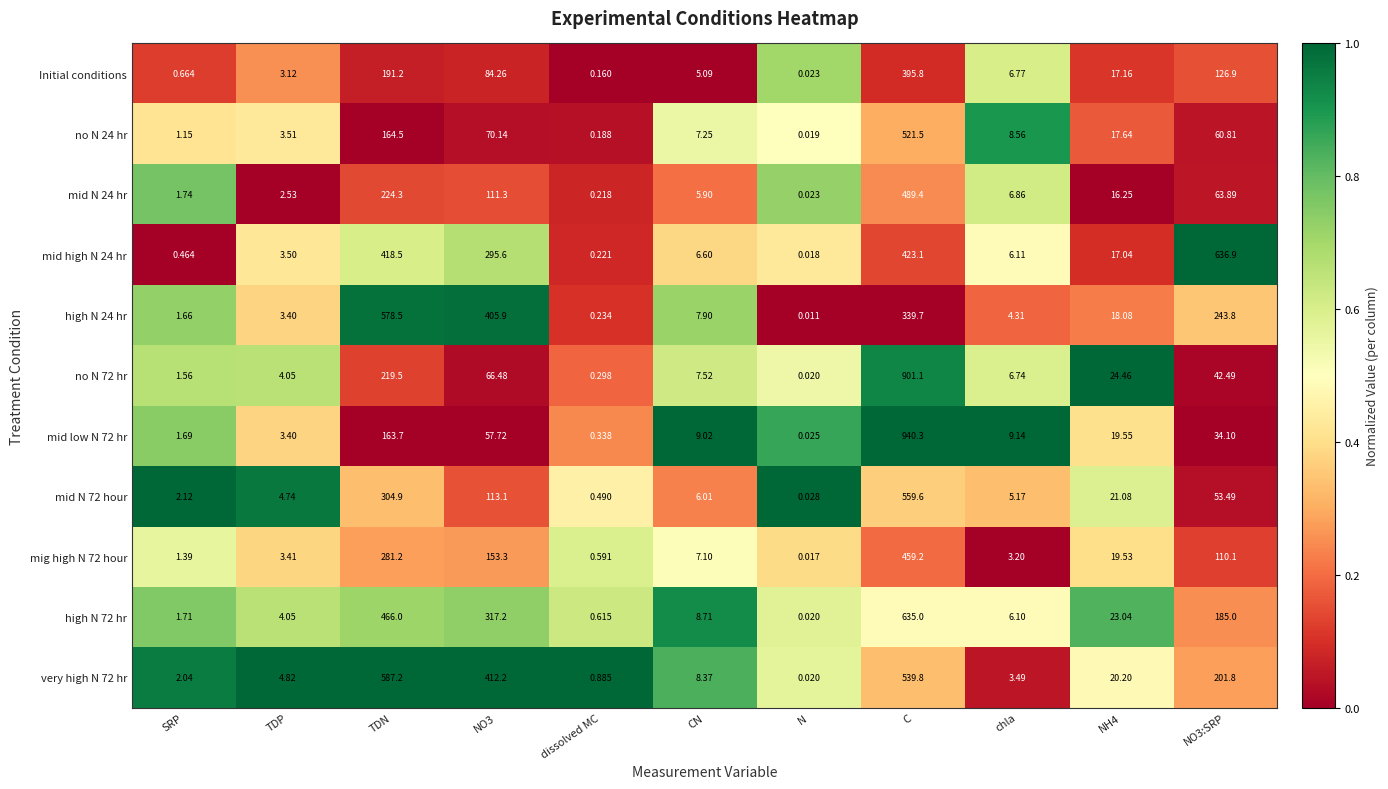

Where does the high N 72 hr series first go above 8?

TDN